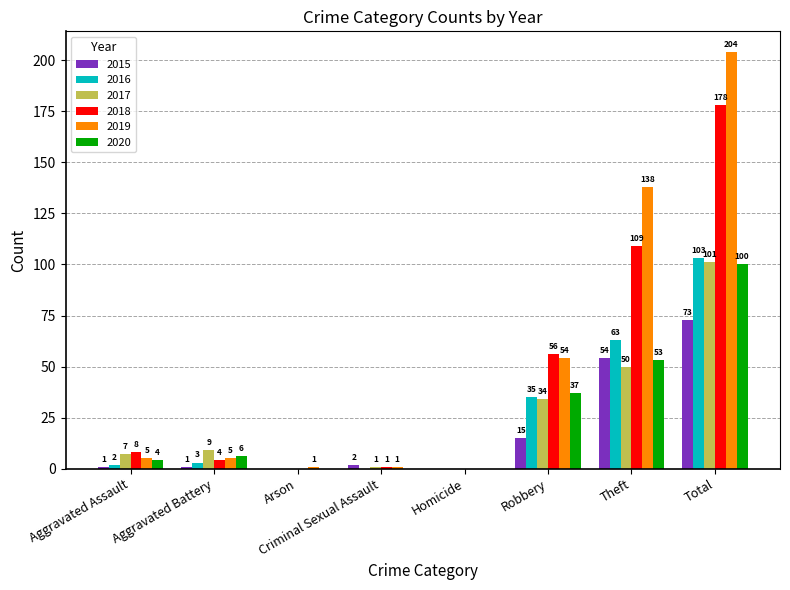

What is the total value across all series at Arson?

1